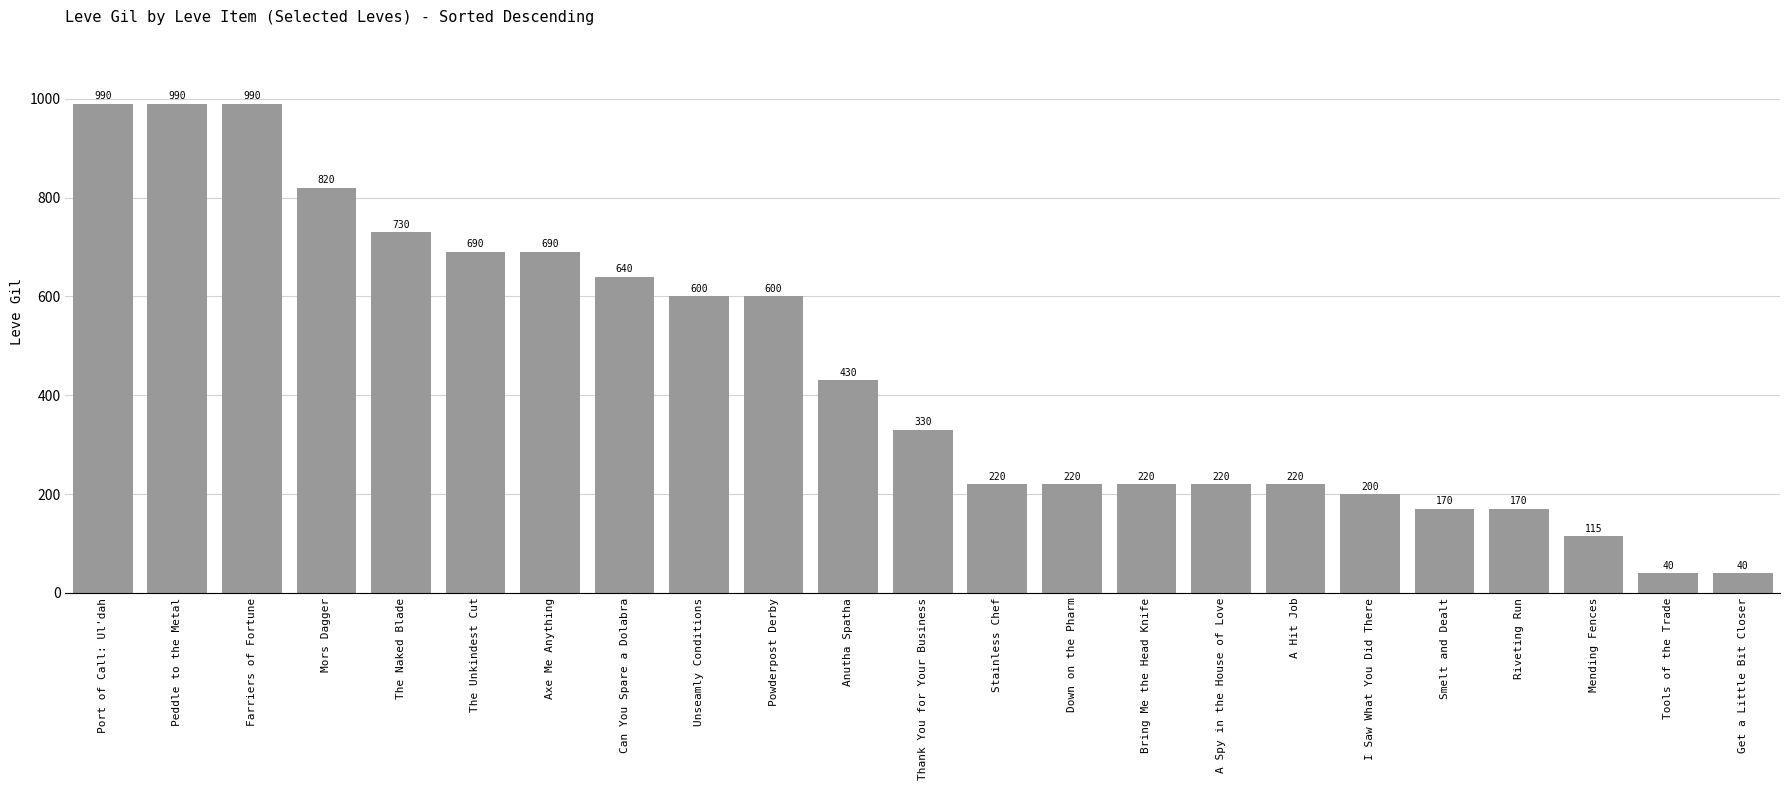

Reading left to right, transcribe all the data shown in this chart.

990	990	990	820	730	690	690	640	600	600	430	330	220	220	220	220	220	200	170	170	115	40	40